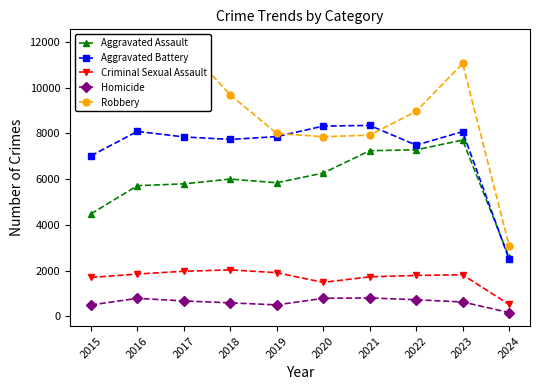

Where does the Aggravated Battery series first go above 7858?

2016